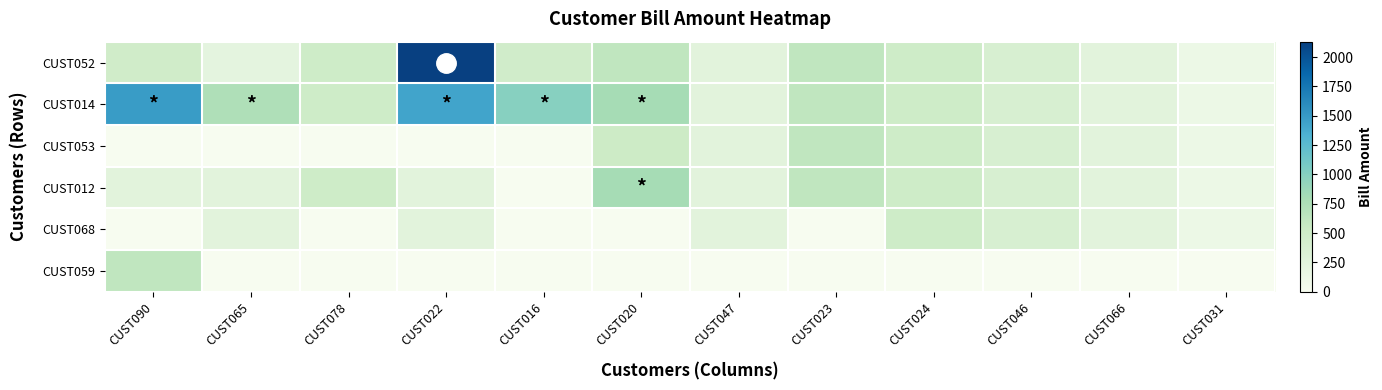

Reading right to left, list all the values displayed in this chart.

CUST052: CUST031=120	CUST066=248	CUST046=376	CUST024=496	CUST023=620	CUST047=248	CUST020=620	CUST016=472	CUST022=2132	CUST078=496	CUST065=216	CUST090=480
CUST014: CUST031=120	CUST066=248	CUST046=376	CUST024=496	CUST023=620	CUST047=248	CUST020=812	CUST016=992	CUST022=1428	CUST078=496	CUST065=744	CUST090=1488
CUST053: CUST031=120	CUST066=248	CUST046=376	CUST024=496	CUST023=620	CUST047=248	CUST020=520	CUST016=0	CUST022=0	CUST078=0	CUST065=0	CUST090=0
CUST012: CUST031=120	CUST066=248	CUST046=376	CUST024=496	CUST023=620	CUST047=248	CUST020=812	CUST016=0	CUST022=248	CUST078=496	CUST065=248	CUST090=248
CUST068: CUST031=120	CUST066=248	CUST046=376	CUST024=496	CUST023=0	CUST047=248	CUST020=0	CUST016=0	CUST022=248	CUST078=0	CUST065=248	CUST090=0
CUST059: CUST031=0	CUST066=0	CUST046=0	CUST024=0	CUST023=0	CUST047=0	CUST020=0	CUST016=0	CUST022=0	CUST078=0	CUST065=0	CUST090=620